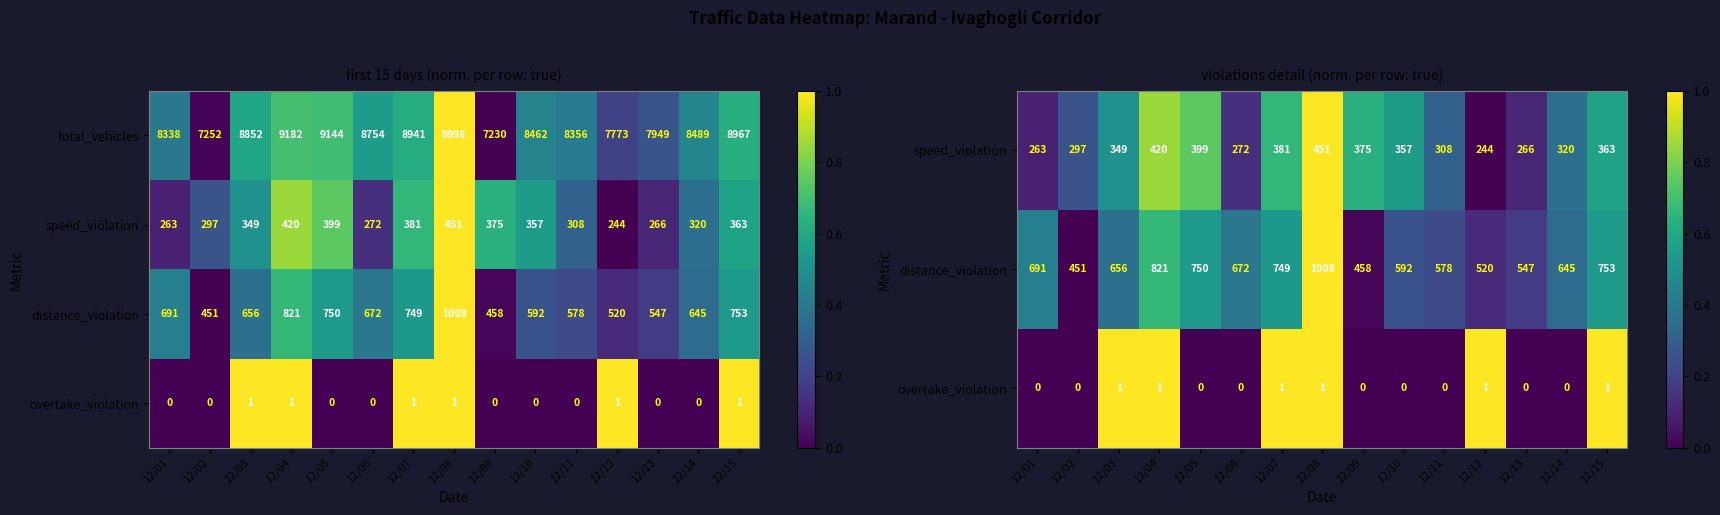

What is the difference between the maximum and minimum values in the total_vehicles series?

2766